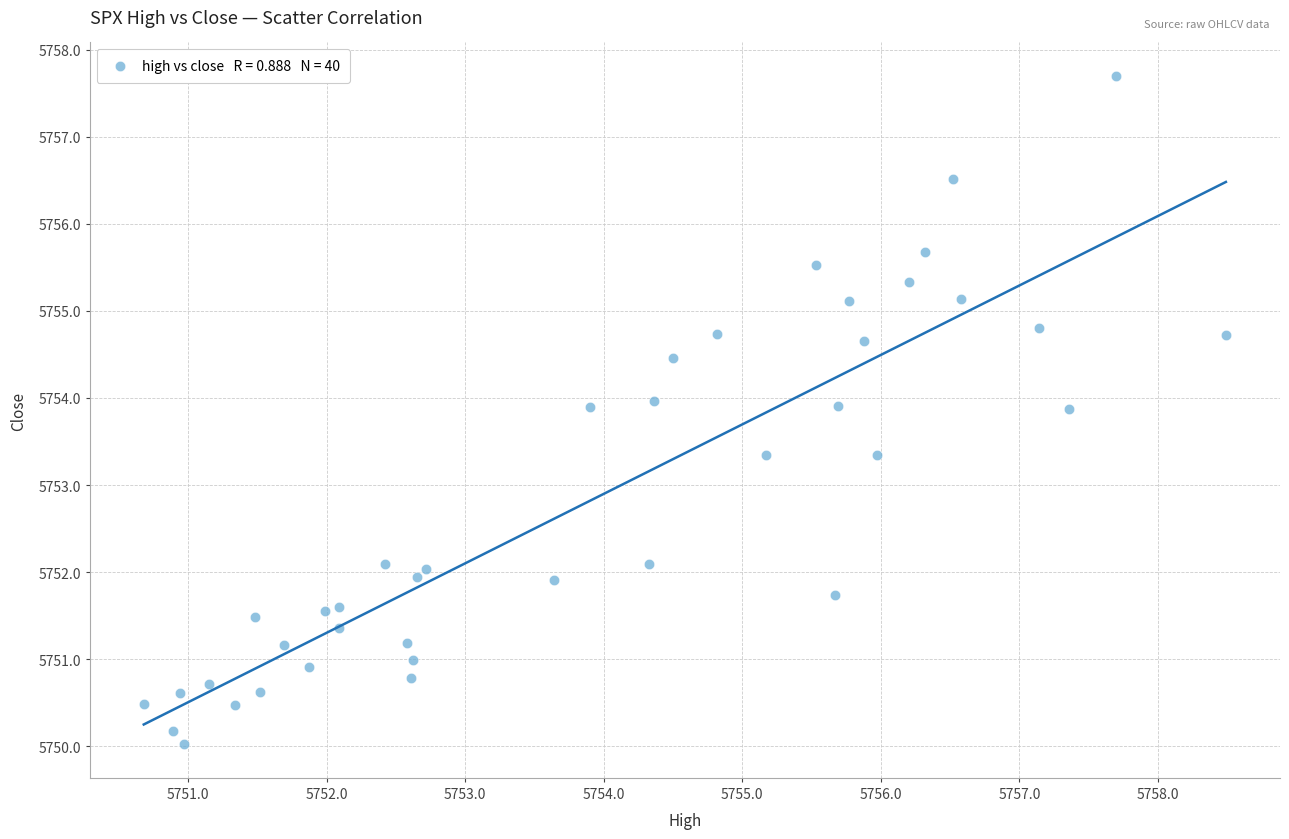

What is the range of X values (max minus min)?

7.8